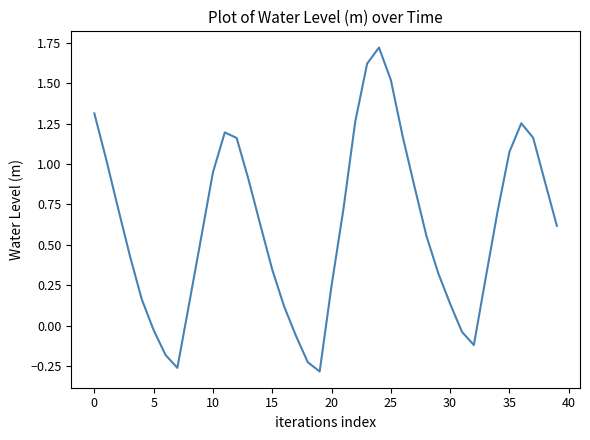

What is the greatest value displayed?

1.7